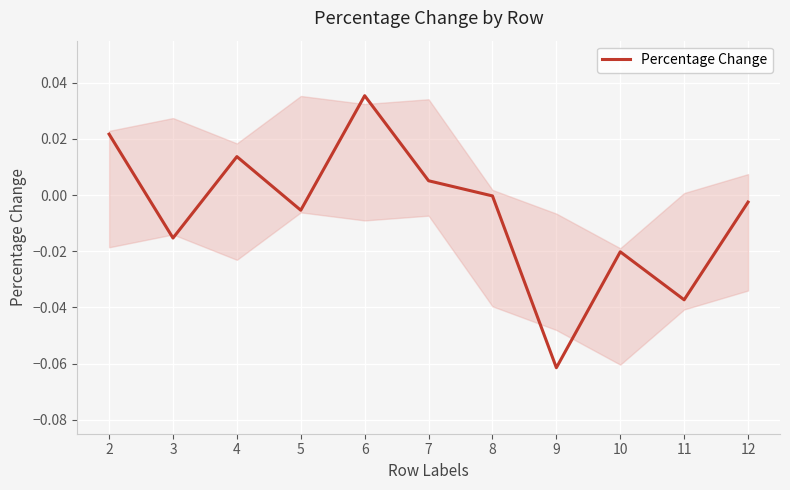

At which category does the chart reach its minimum across all series?

9